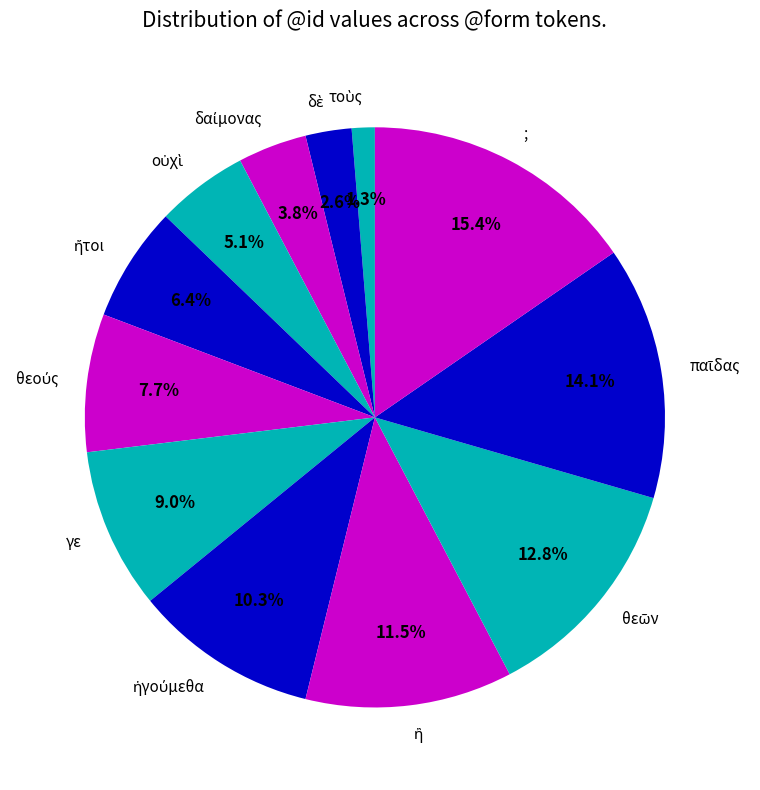

Does any single category account for the majority?

No